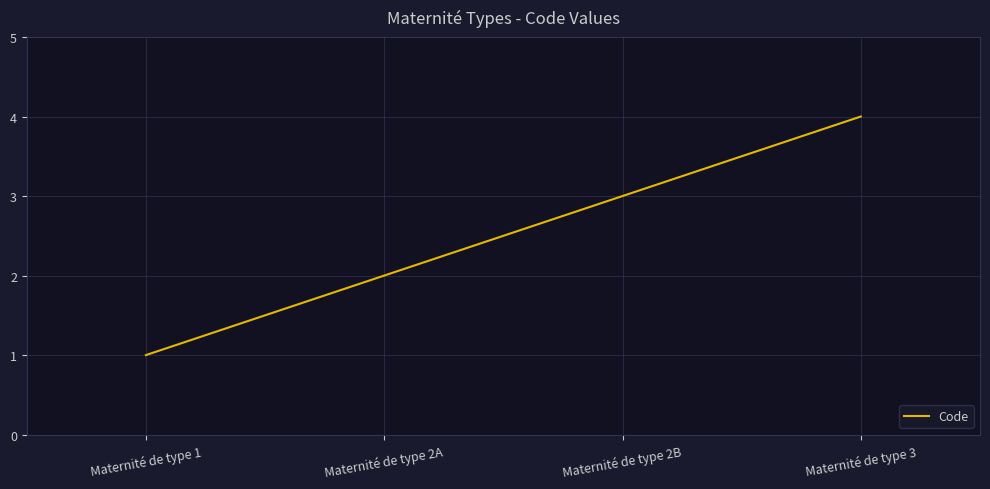

At which category does the chart reach its peak across all series?

Maternité de type 3